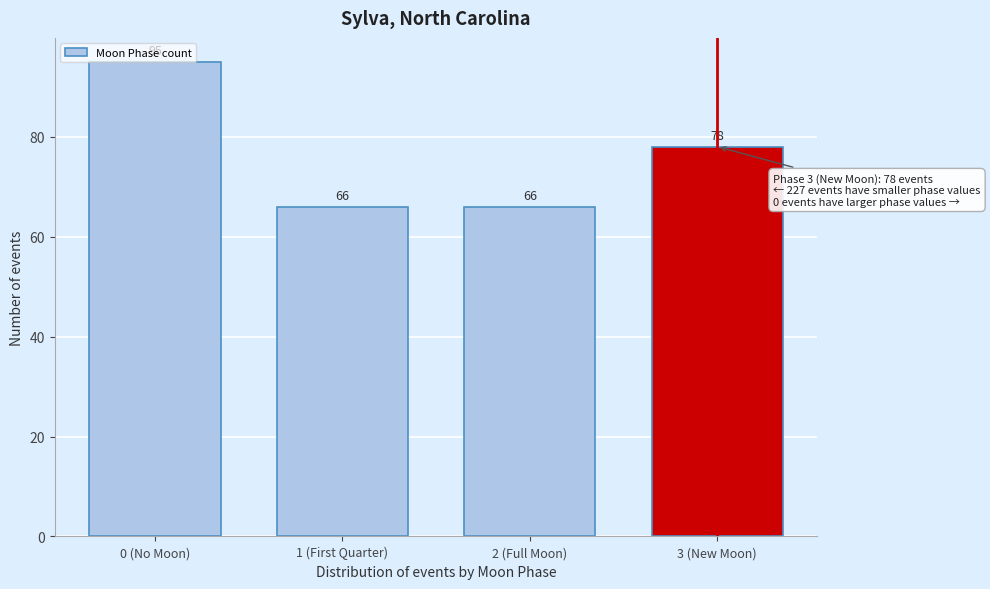

What is the approximate value at 3 (New Moon), to the nearest 5?

80